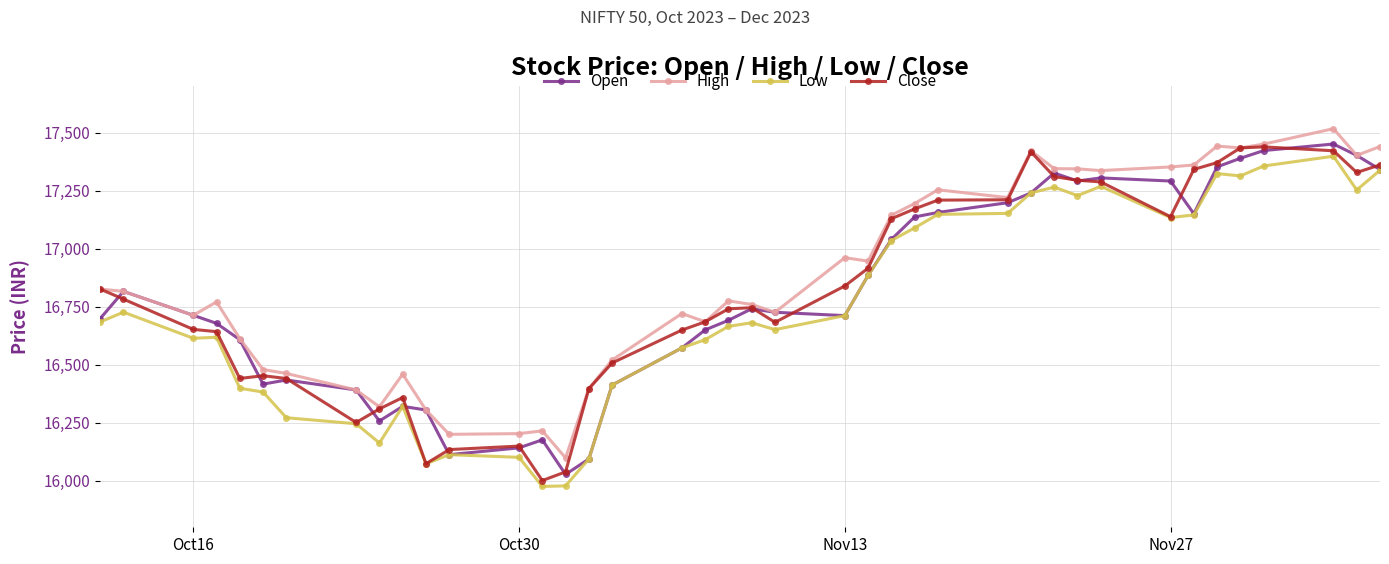

What is the difference between the second highest and second lowest values in the High series?

1249.8